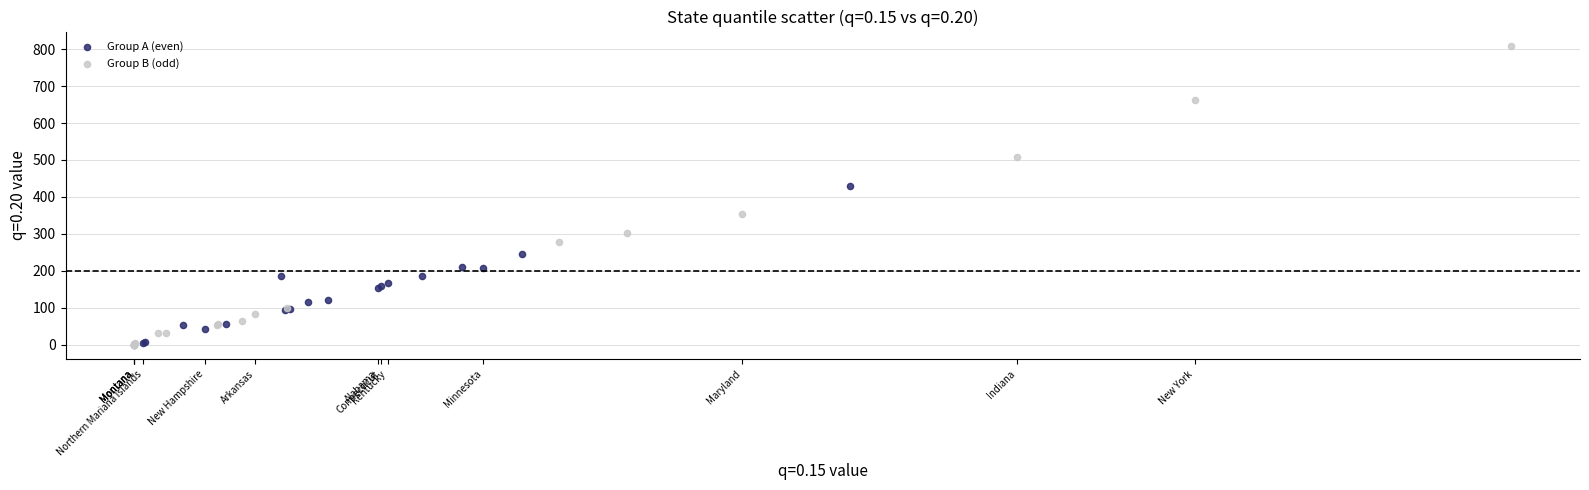

Which series has the widest spread of Y values?

Group B (odd)